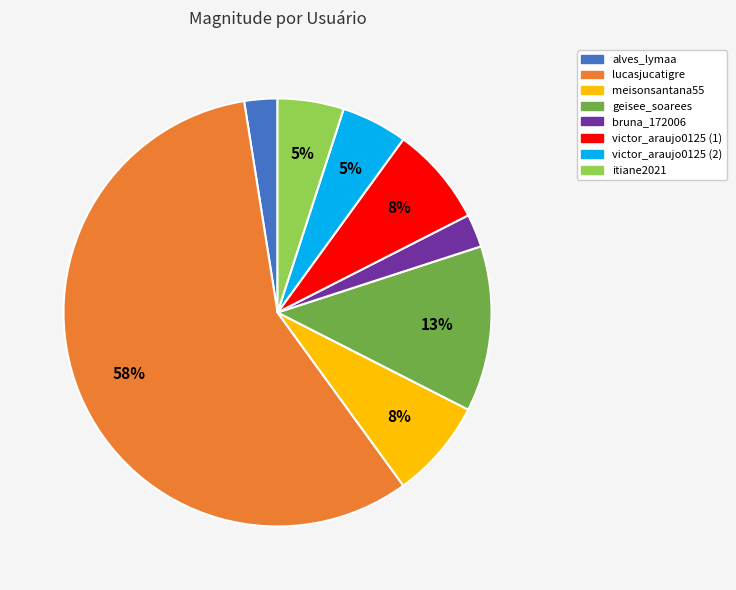

To the nearest percent, what portion does victor_araujo0125 (1) represent?

8%